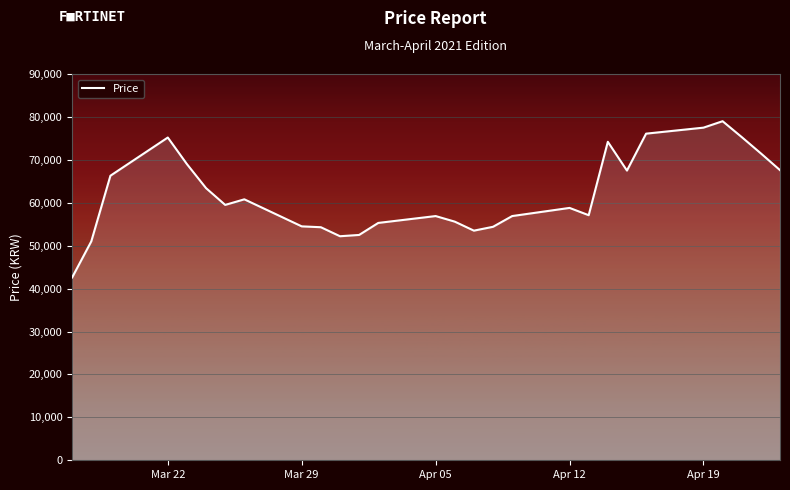

True or false: the data has more than 0 interior local peaks.

True